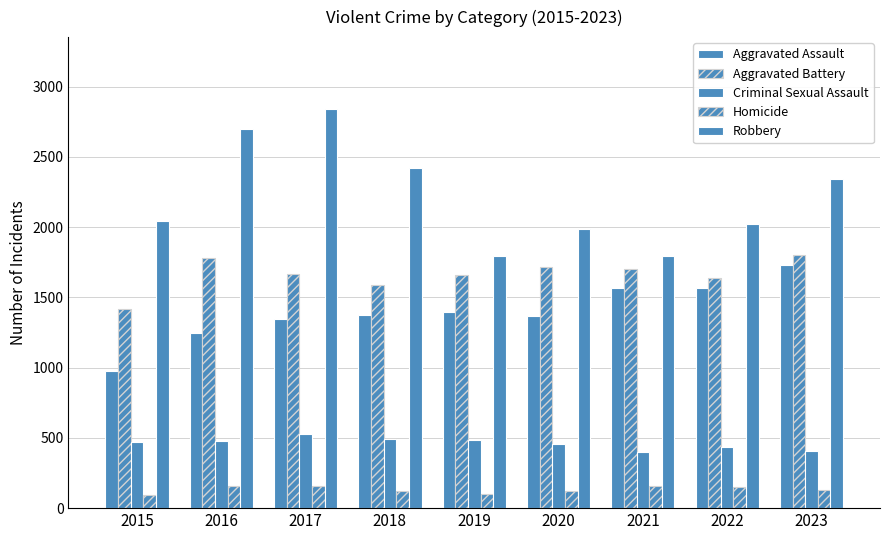

Does the chart contain any negative values?

No